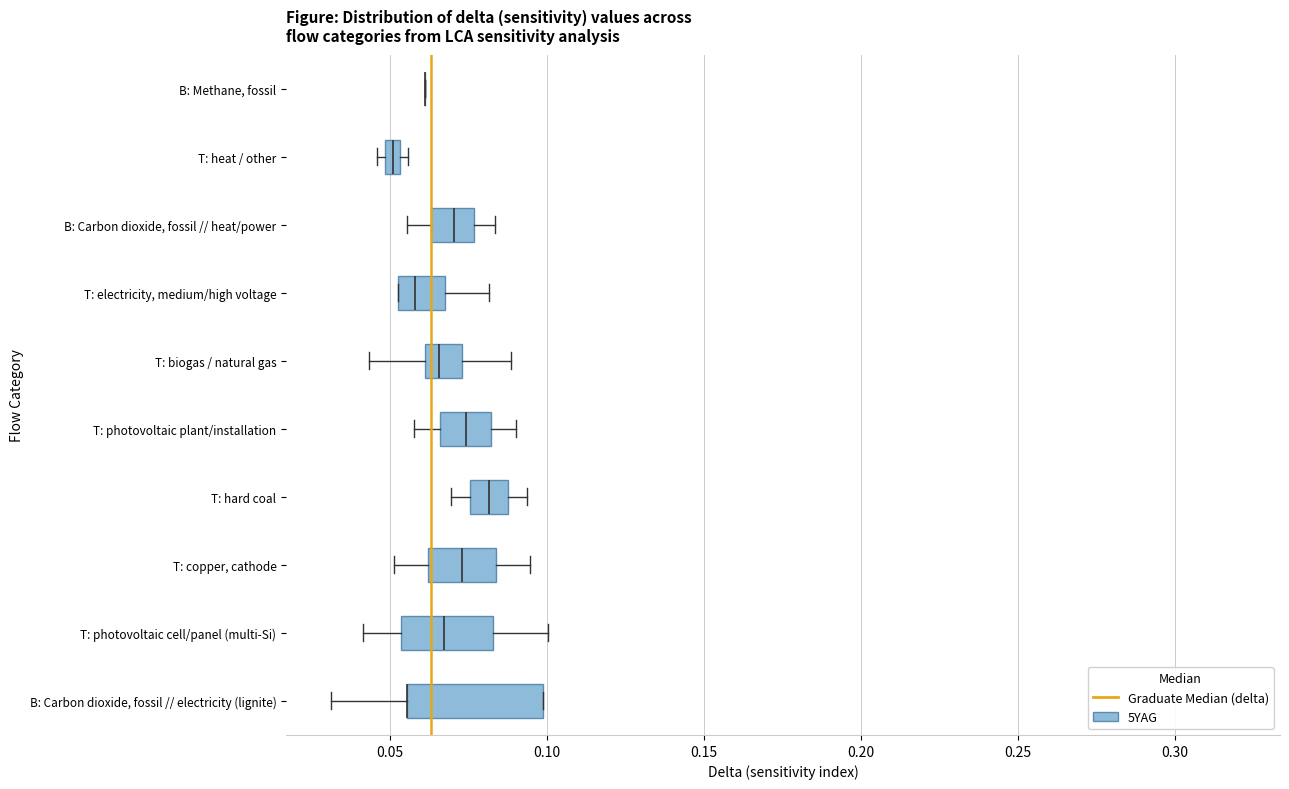

Where does the left whisker of the box for T: hard coal end on the x-axis? The values are not printed on the chart, so give them approximately, as read against the axis.

0.070